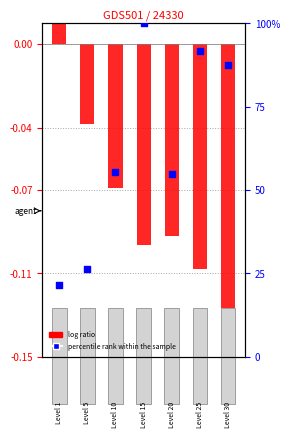

Which series contains the lowest Y value?

log ratio